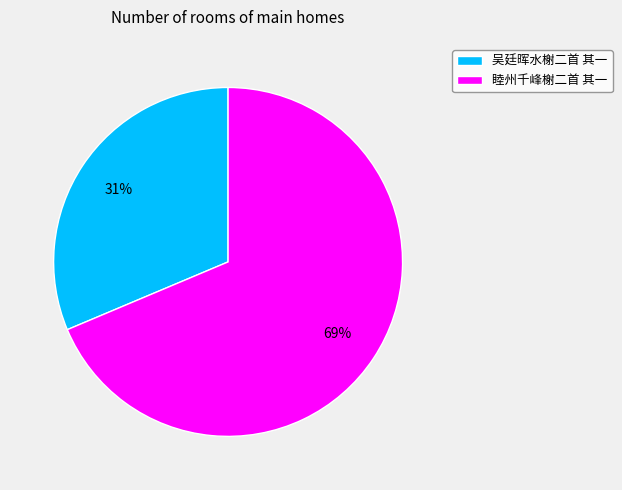

To the nearest percent, what is the combined percentage of 睦州千峰榭二首 其一 and 吴廷晖水榭二首 其一?

100%